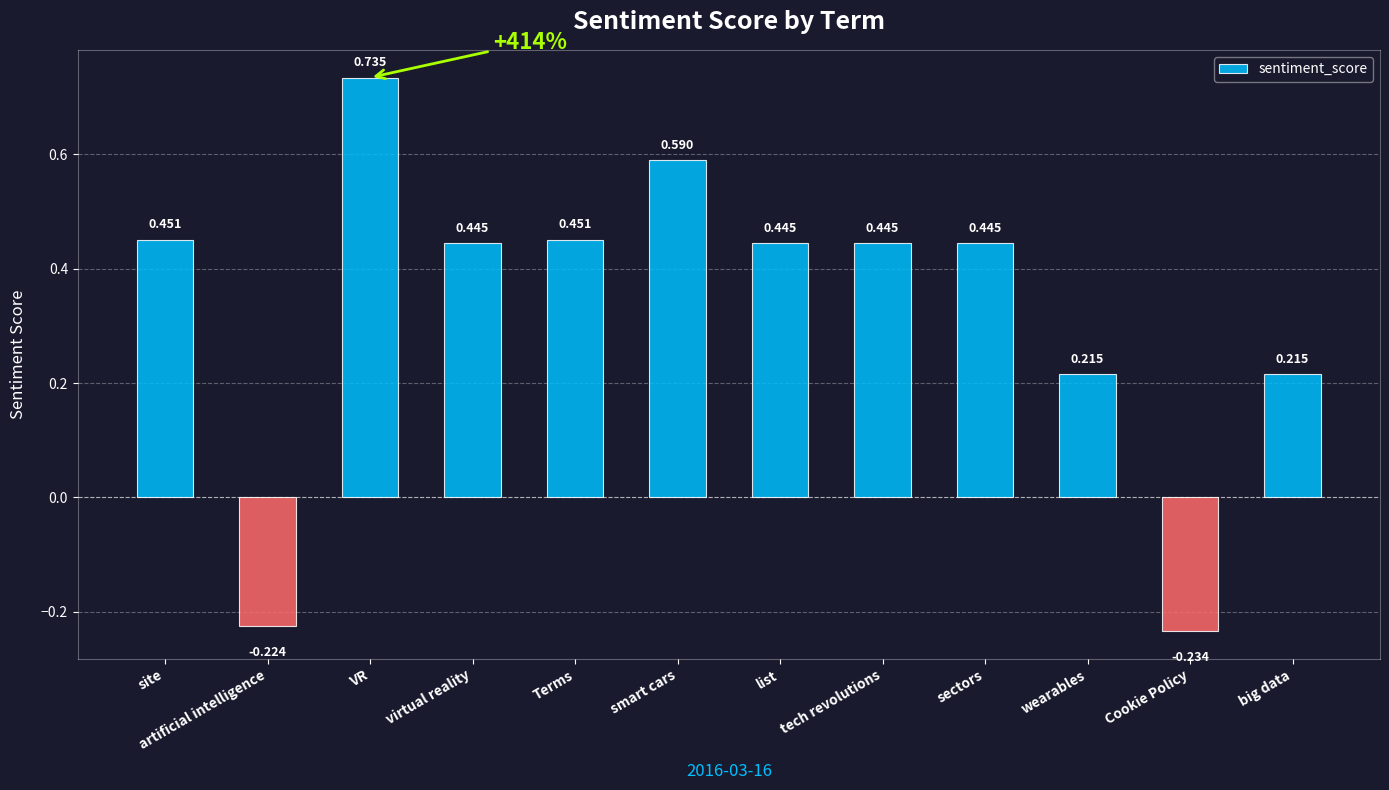

How many data points are less than 0?

2